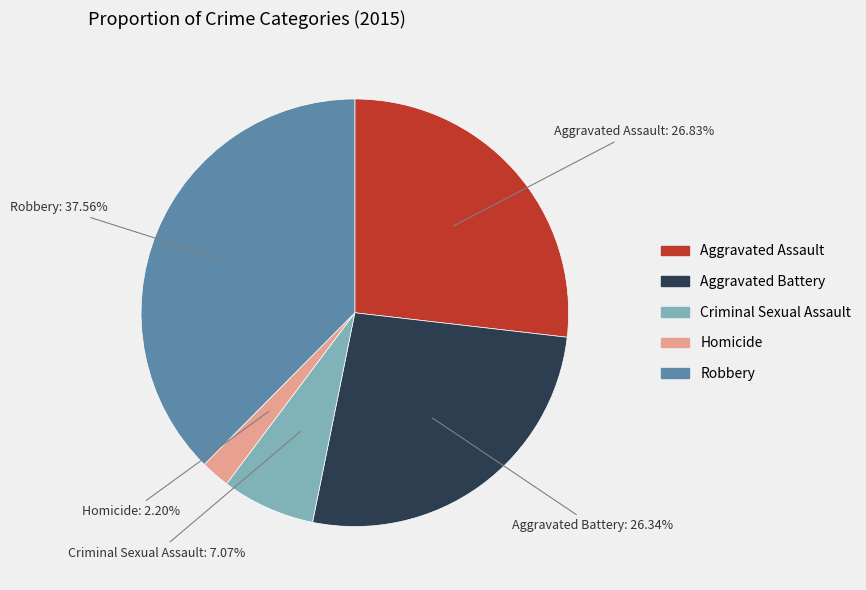

Which has a higher value, Criminal Sexual Assault or Aggravated Battery?

Aggravated Battery